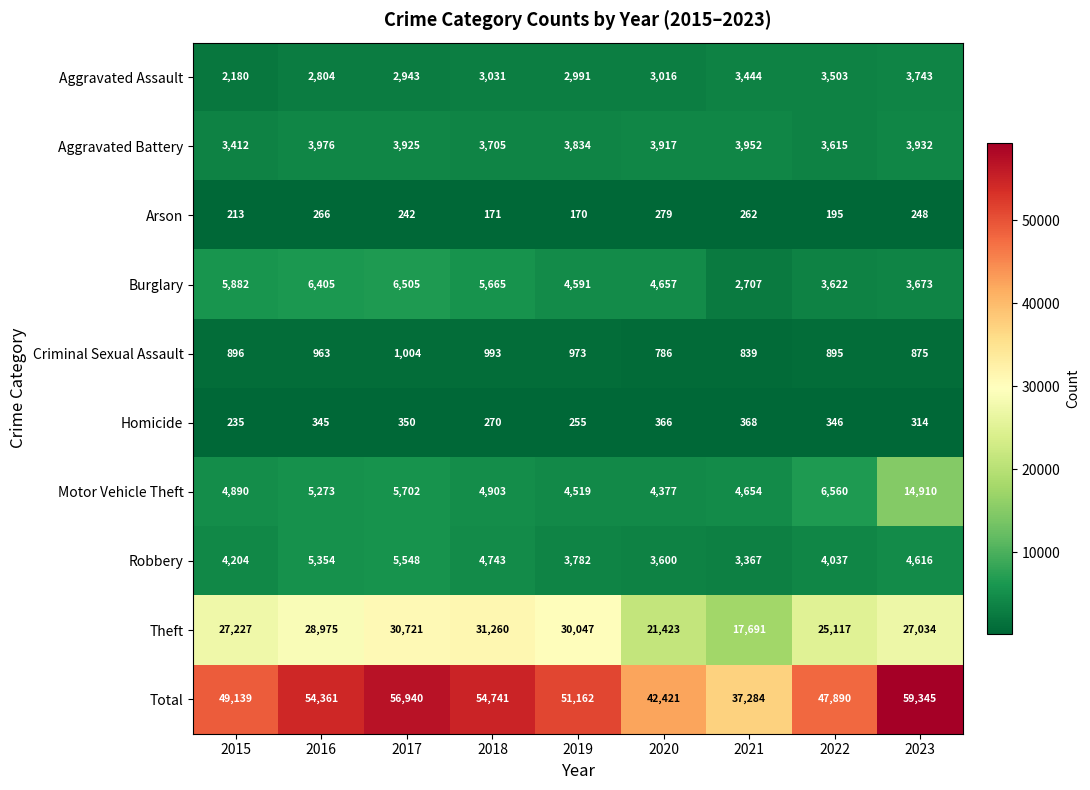

The value of Burglary at 2018 is 9451. True or false?

False